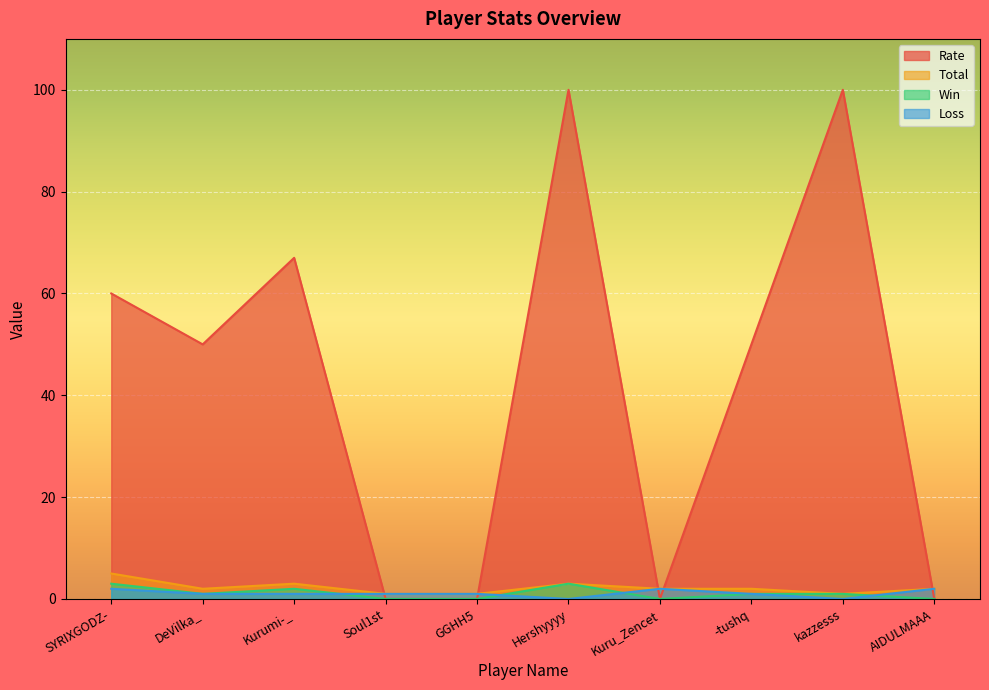

What is the difference between the maximum and minimum values in the Loss series?

2